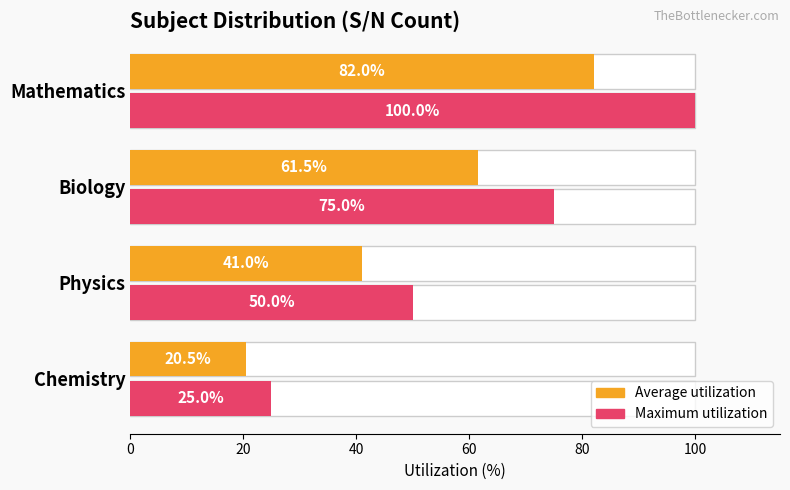

True or false: Maximum utilization has a value of 15.8 at Physics.

False